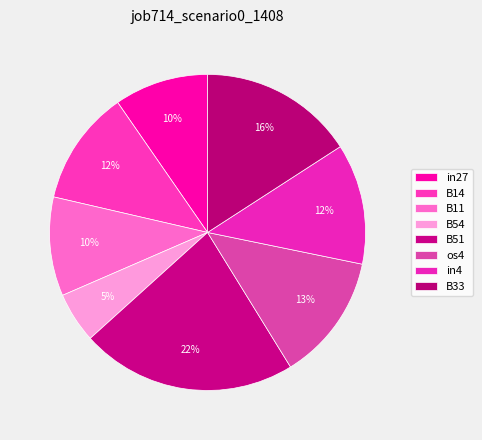

How many slices are in this pie chart?

8